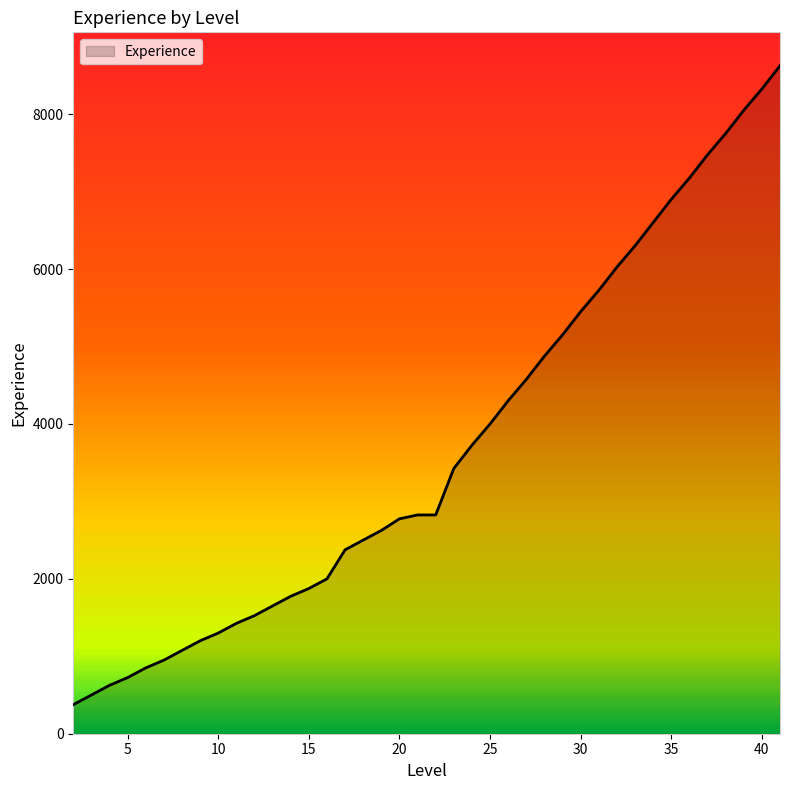

What is the difference between the maximum and minimum values?

8250